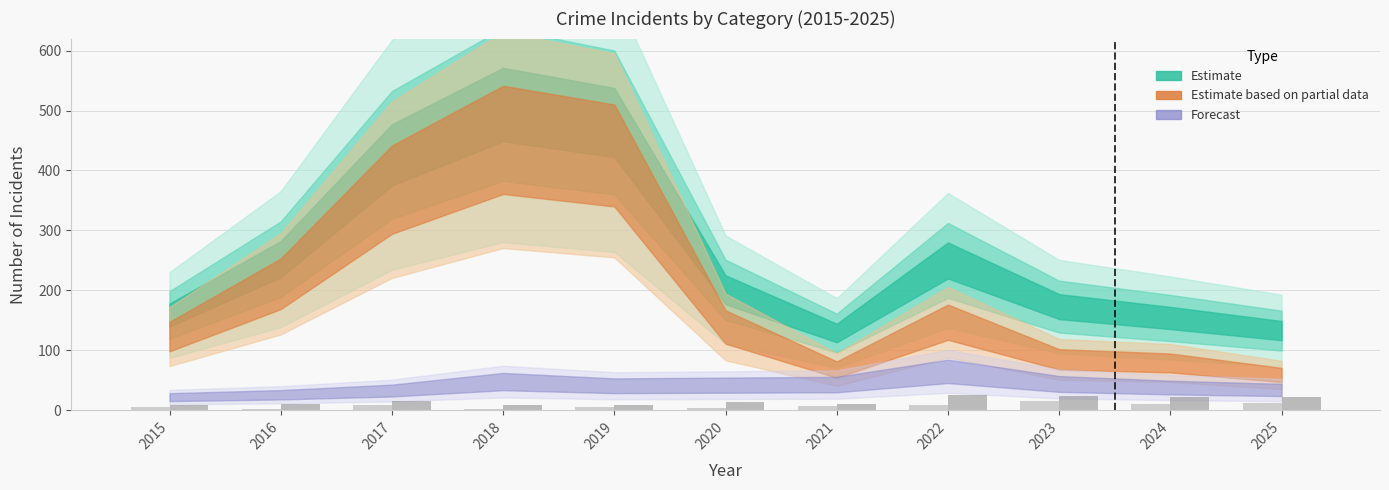

How many categories are shown in the chart?

11